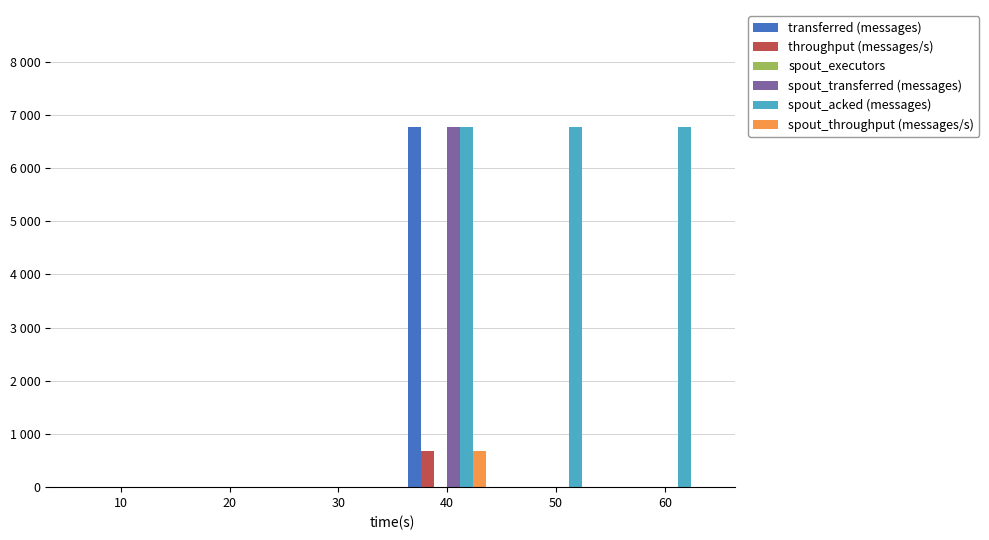

True or false: spout_transferred (messages) has a value of 3385 at 20.

False